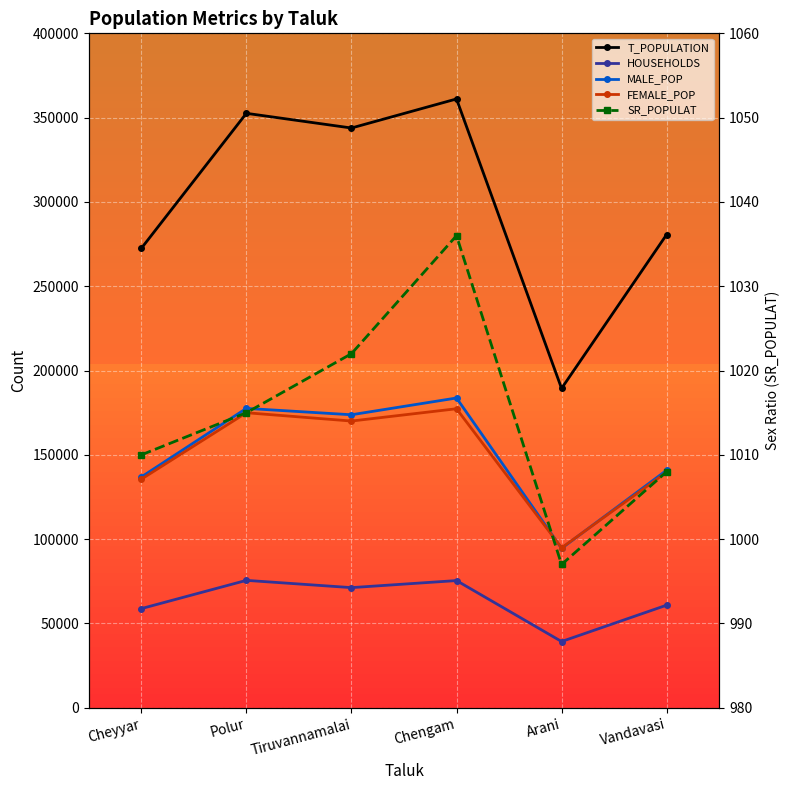

Which series changed the most between Polur and Chengam?

T_POPULATION